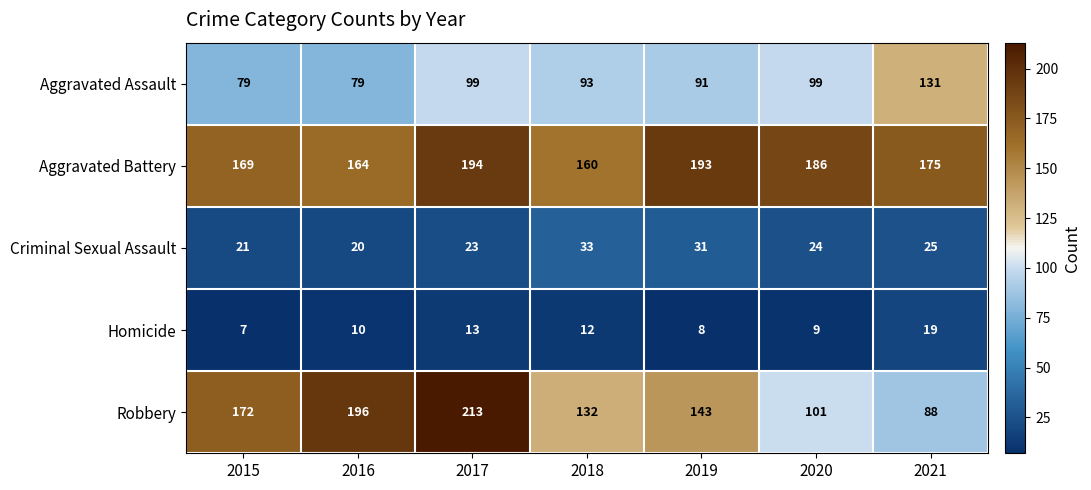

Is it true that Aggravated Battery equals 164 at 2016?

True